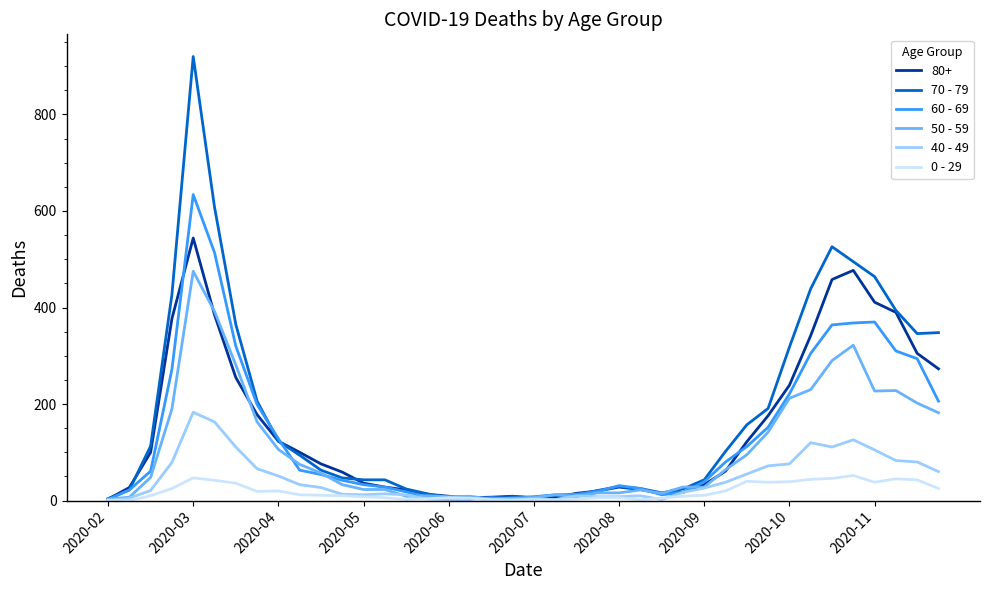

True or false: 50 - 59 has more than 2 points higher than both neighbors.

True